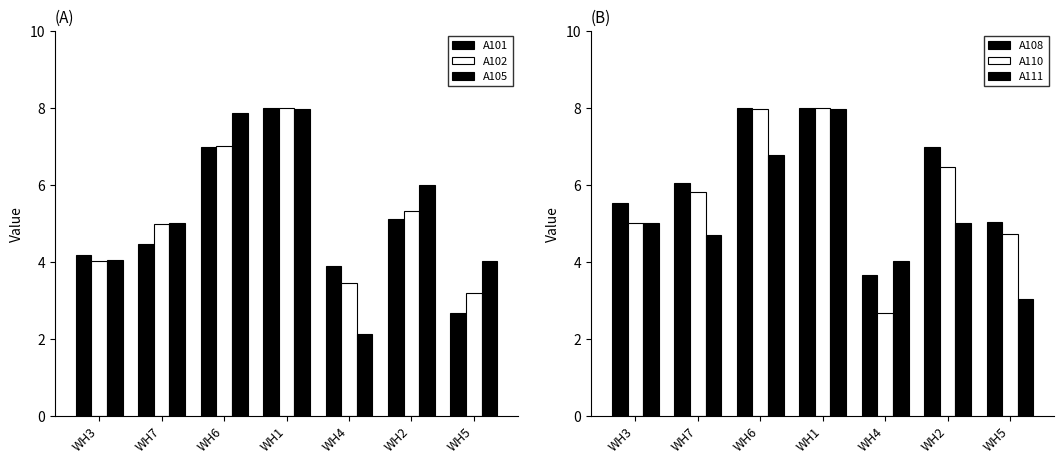

Rank the categories by A102 value from highest to lowest.

WH1, WH6, WH2, WH7, WH3, WH4, WH5